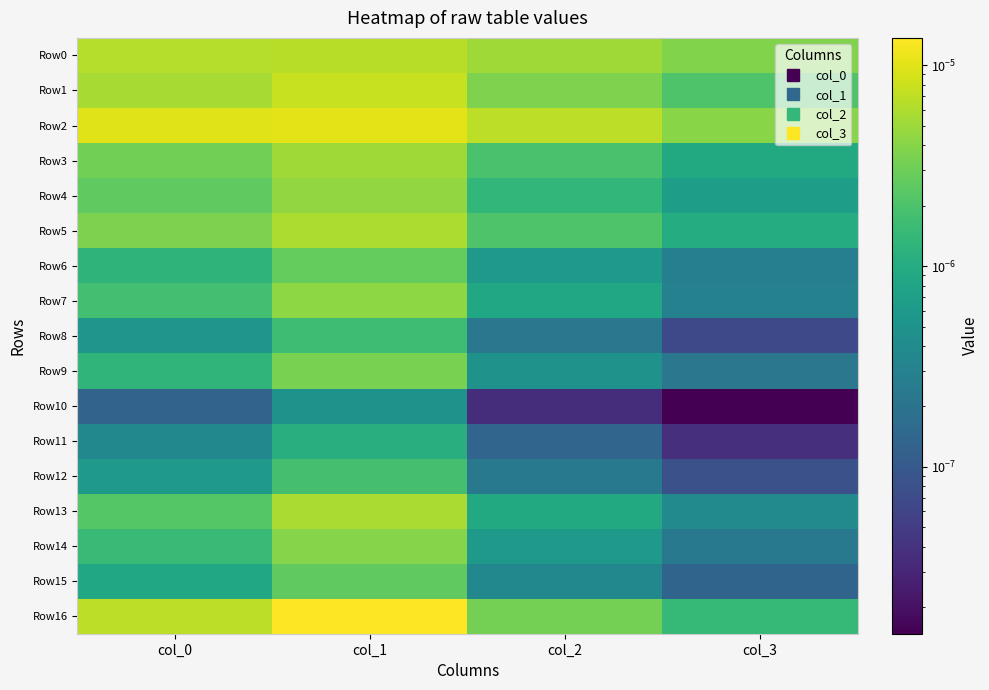

Which series changed the most between col_2 and col_3?

Row2